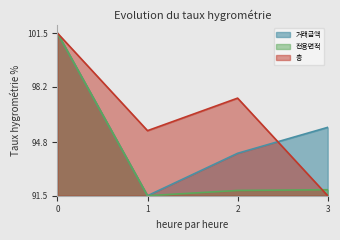

List the labels in order of 거래금액 value, smallest first.

1, 2, 3, 0